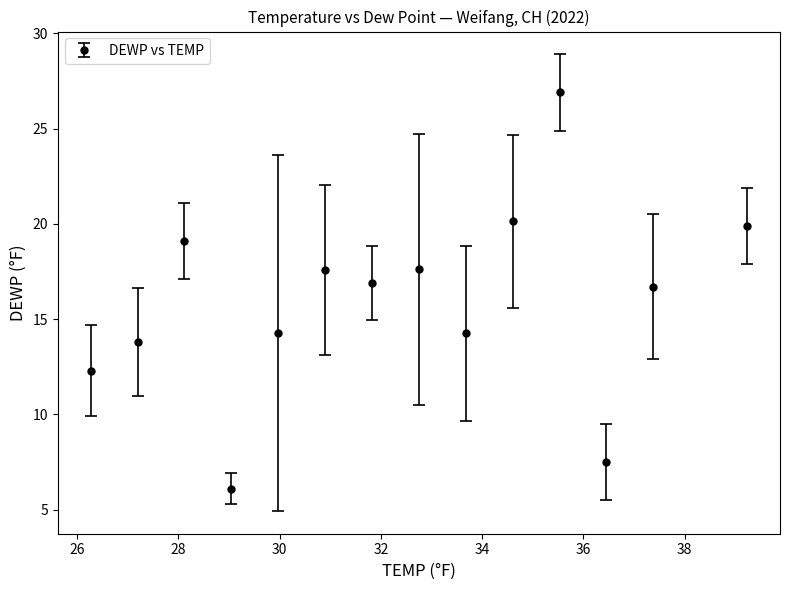

True or false: there are more than 0 points higher than both neighbors.

True